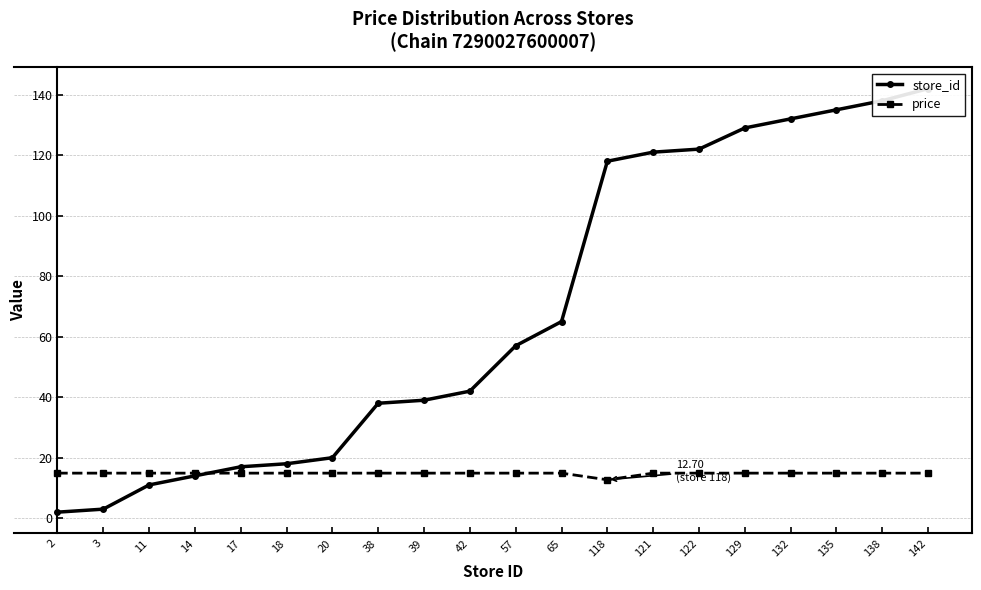

What are all the series names shown in the legend?

store_id, price